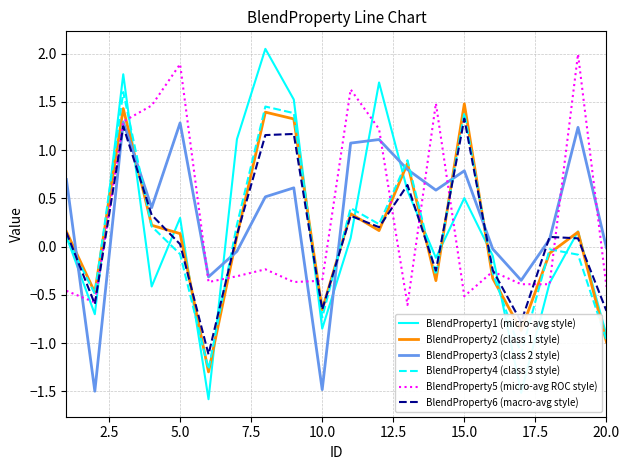

What is the smallest value displayed?

-1.6